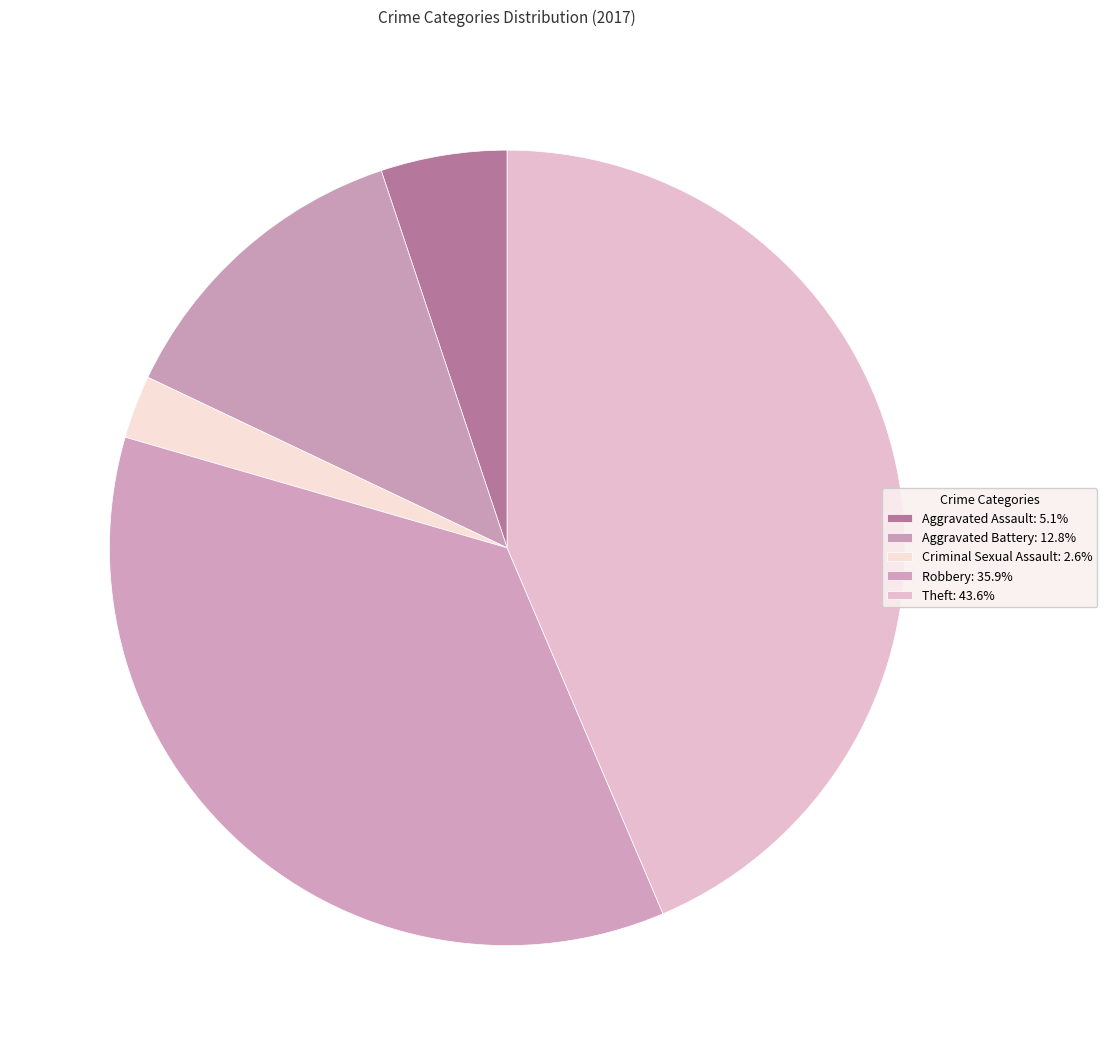

Which category has the biggest portion of the pie?

Theft